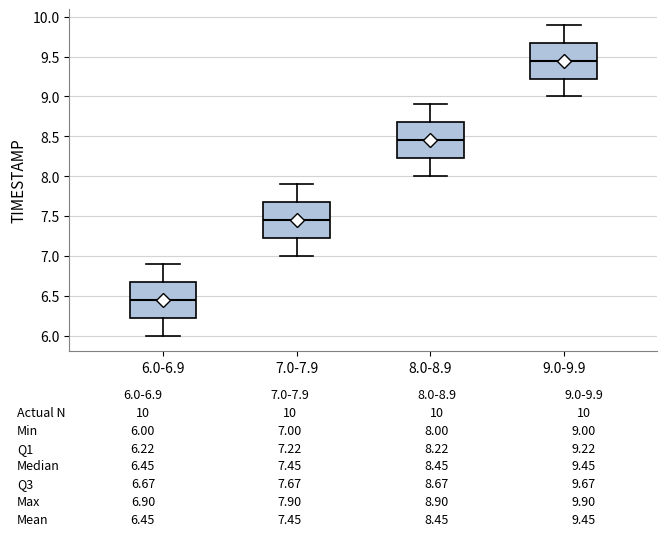

Which box has the highest median line?

9.0-9.9